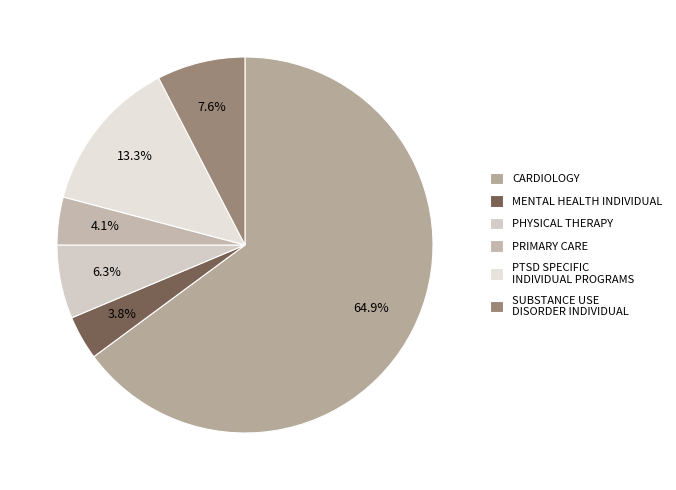

How many segments does this pie chart have?

6